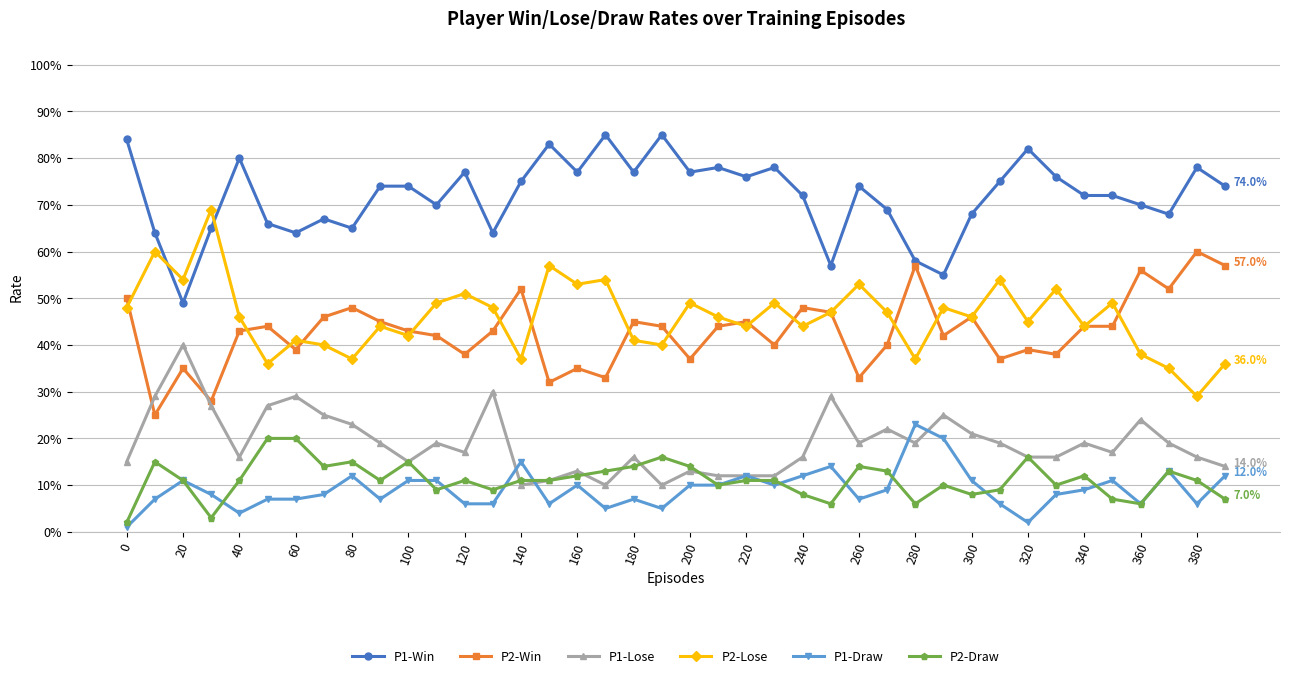

Is this an area chart (filled region under the line)?

No